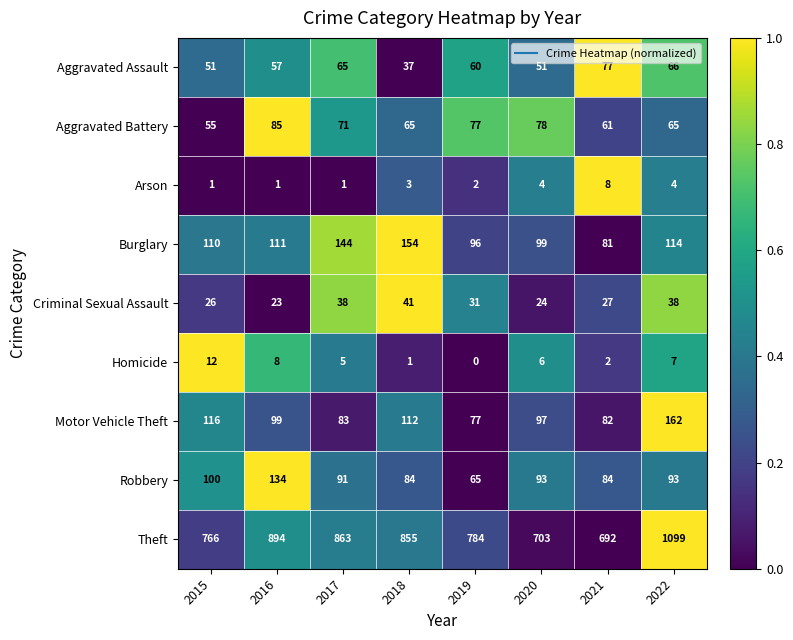

What is the difference between the maximum and minimum values in the Homicide series?

12